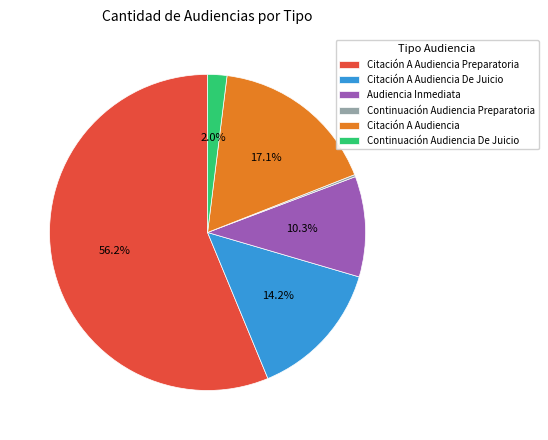

Is there a majority slice in this chart?

Yes